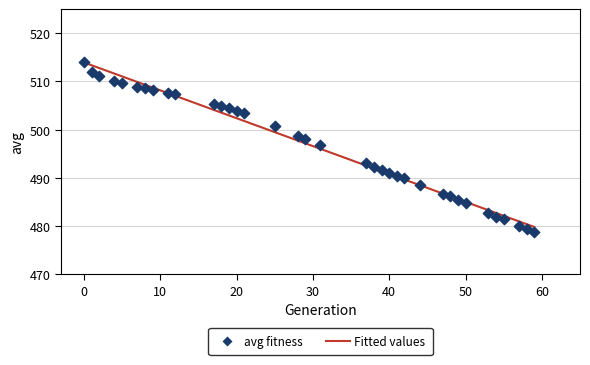

What is the range of X values (max minus min)?

59.0